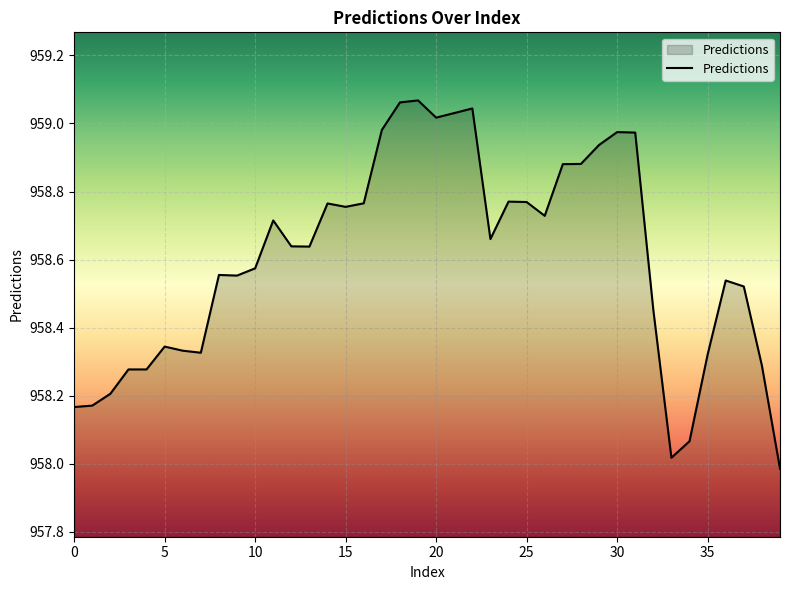

What is the sum of all values?

38344.0